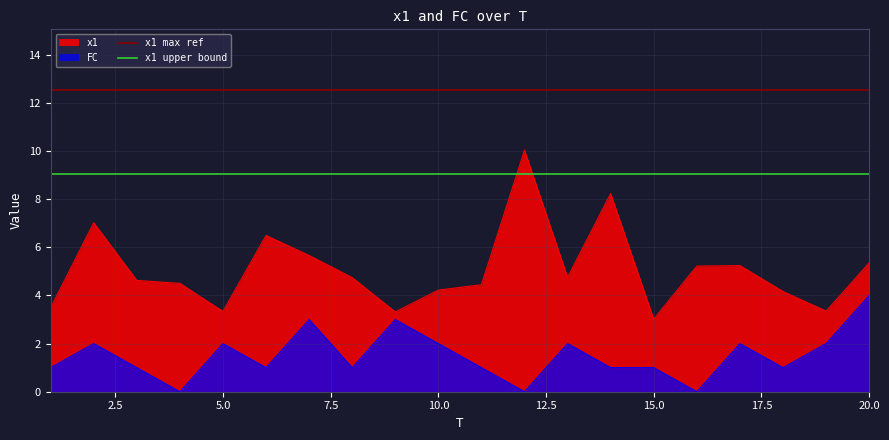

What is the highest value of the x1 upper bound series?

9.0